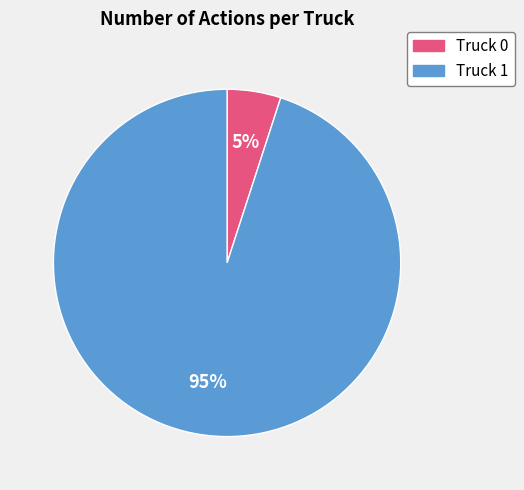

Rank the categories by value from lowest to highest.

Truck 0, Truck 1